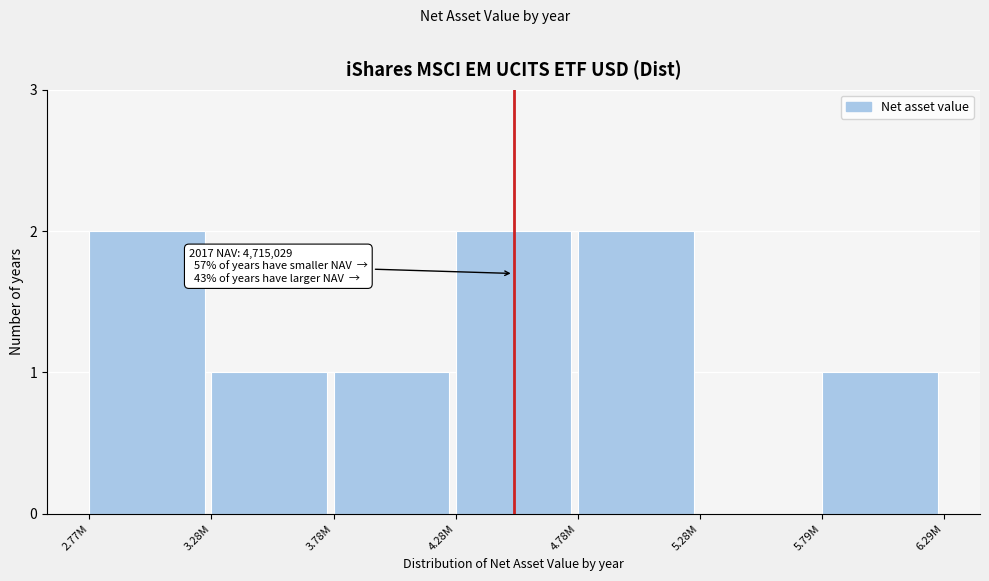

Reading left to right, transcribe all the data shown in this chart.

2.77M=2	3.28M=1	3.78M=1	4.28M=2	4.78M=2	5.28M=0	5.79M=1